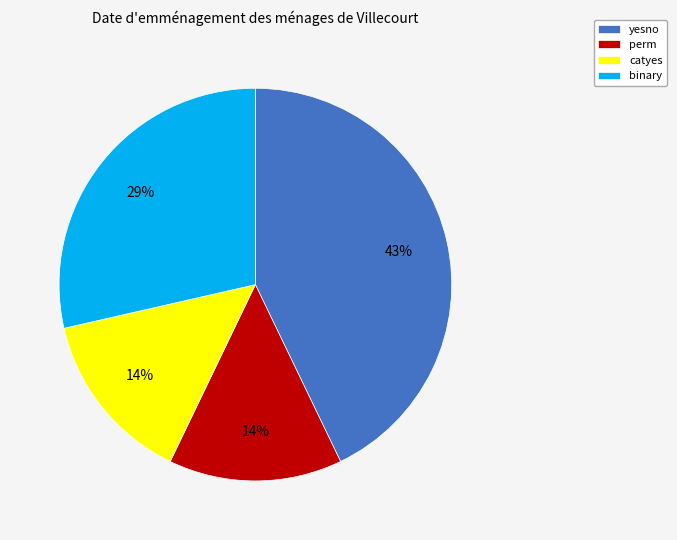

To the nearest percent, what is the difference between the largest and smallest slice percentages?

29%